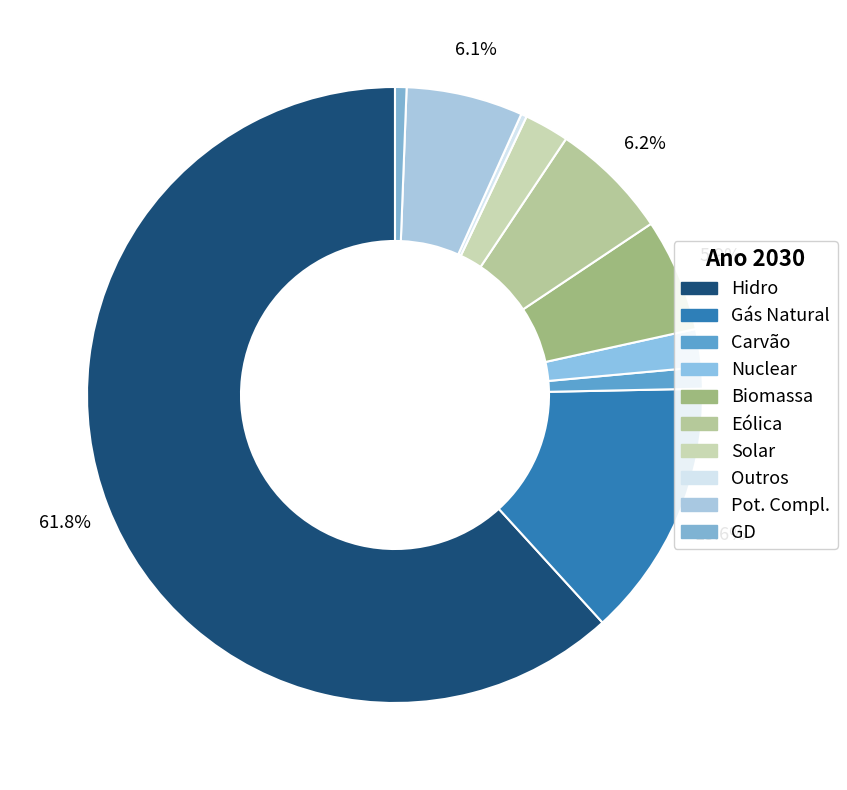

Approximately how many times larger is the value at Outros compared to Solar?

0.1